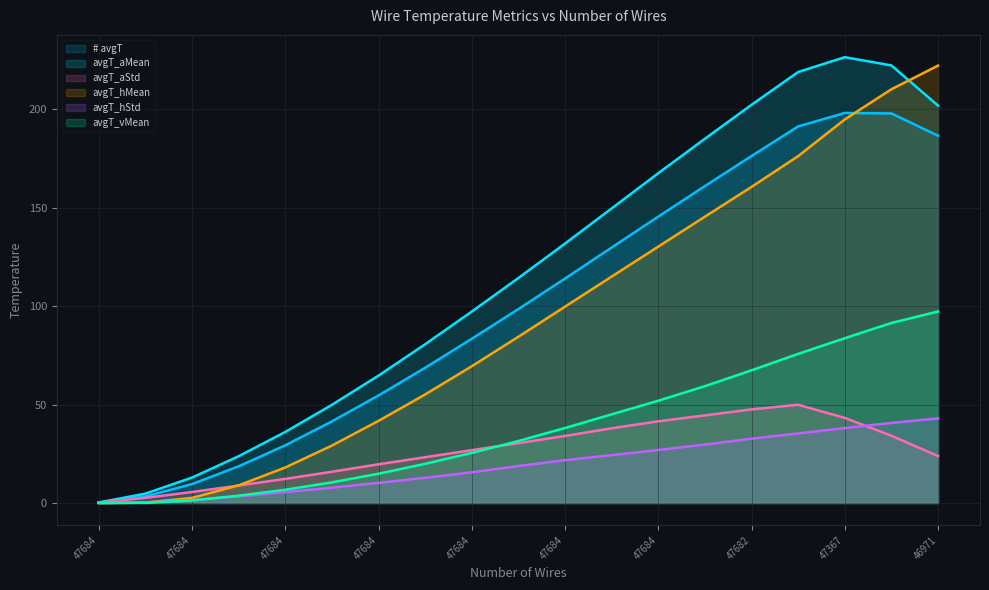

True or false: avgT_hStd and # avgT cross at least once.

False